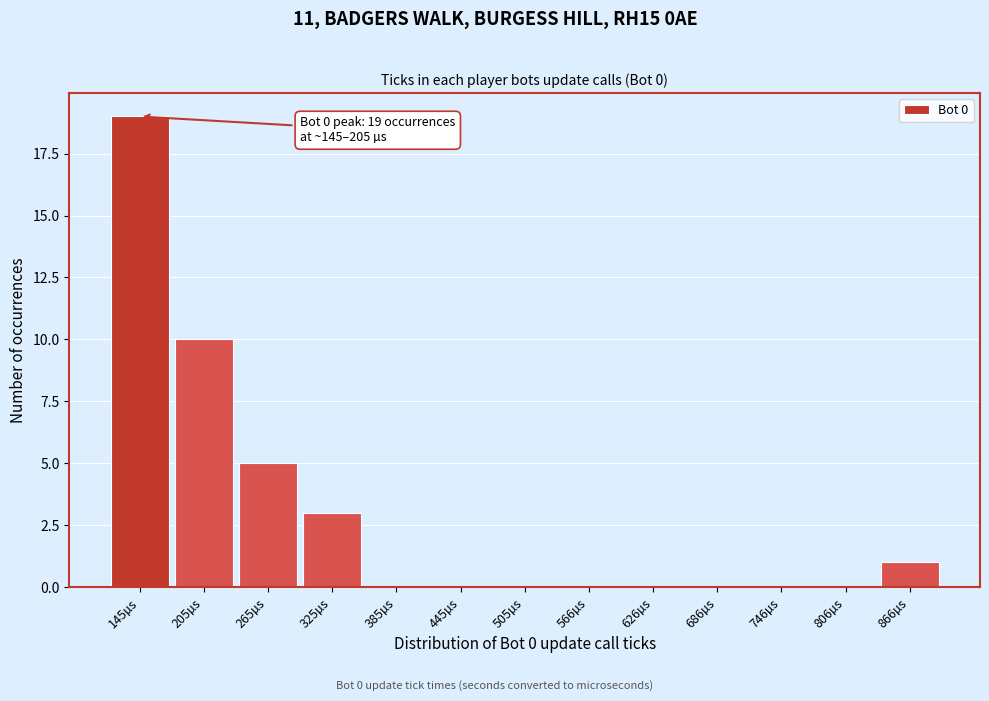

Reading right to left, list all the values displayed in this chart.

866µs=1	806µs=0	746µs=0	686µs=0	626µs=0	566µs=0	505µs=0	445µs=0	385µs=0	325µs=3	265µs=5	205µs=10	145µs=19